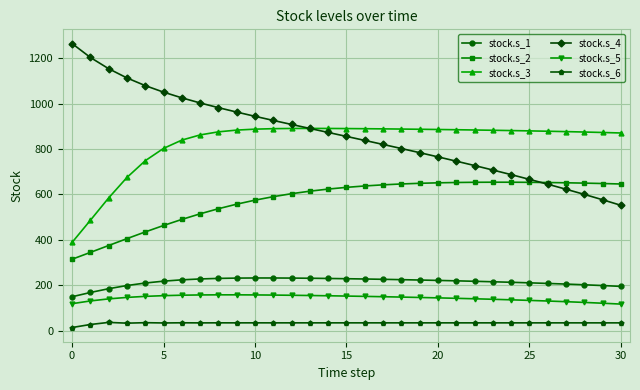

Is this an area chart (filled region under the line)?

No